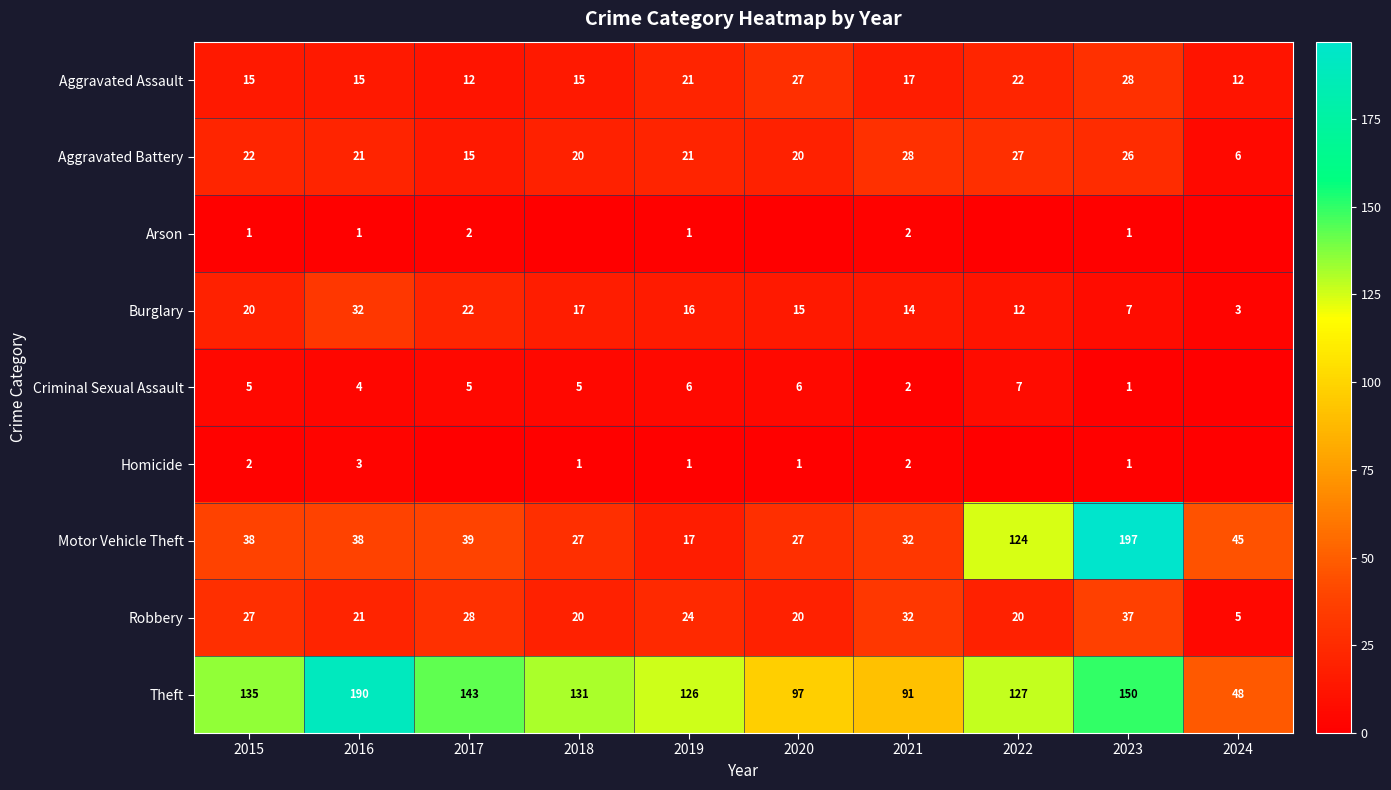

At which label is Burglary closest to 17?

2018